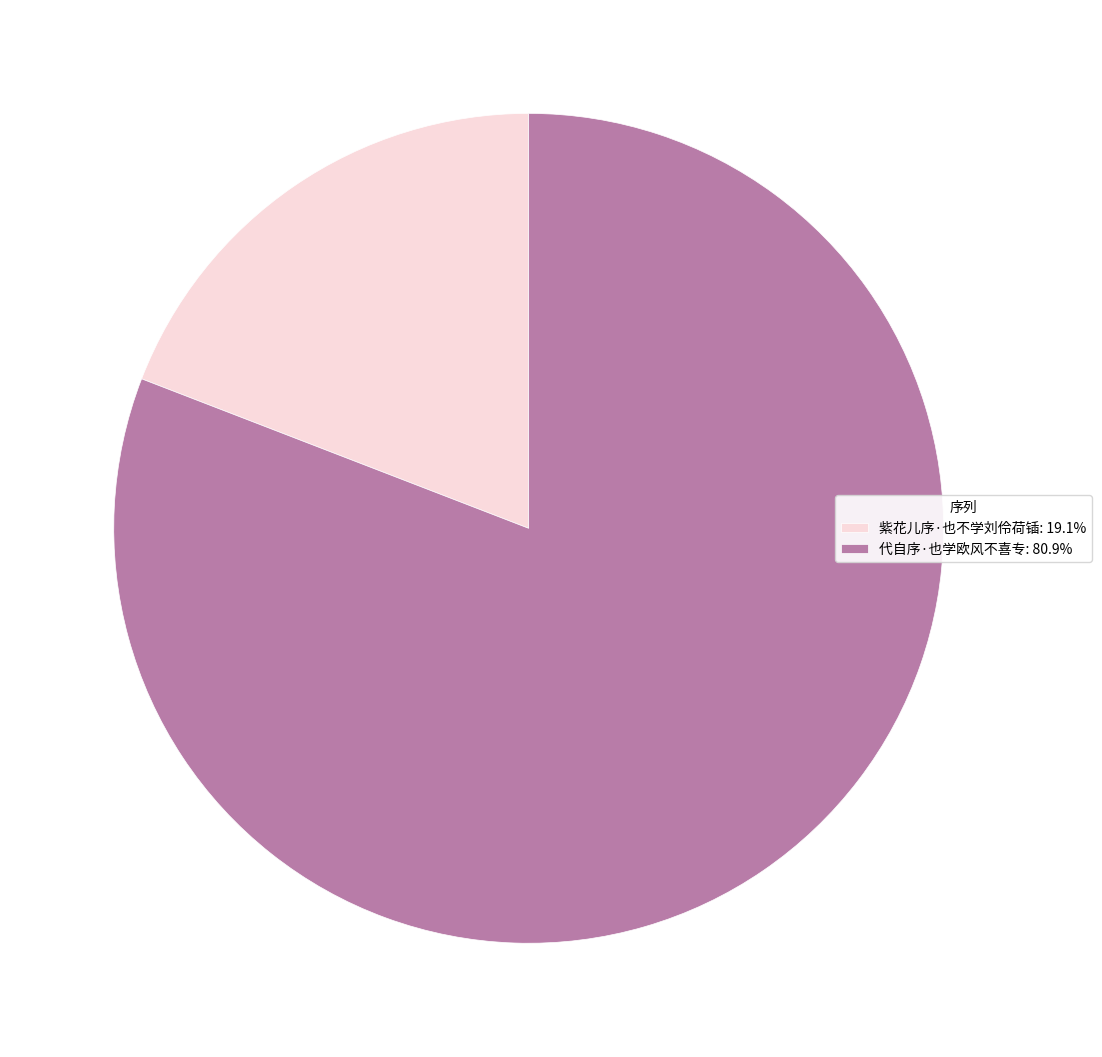

Which category accounts for the majority?

代自序·也学欧风不喜专